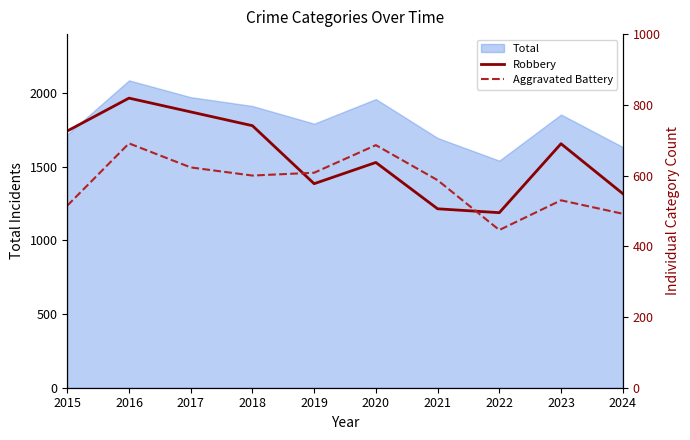

What is the highest value of the Total series?

2086